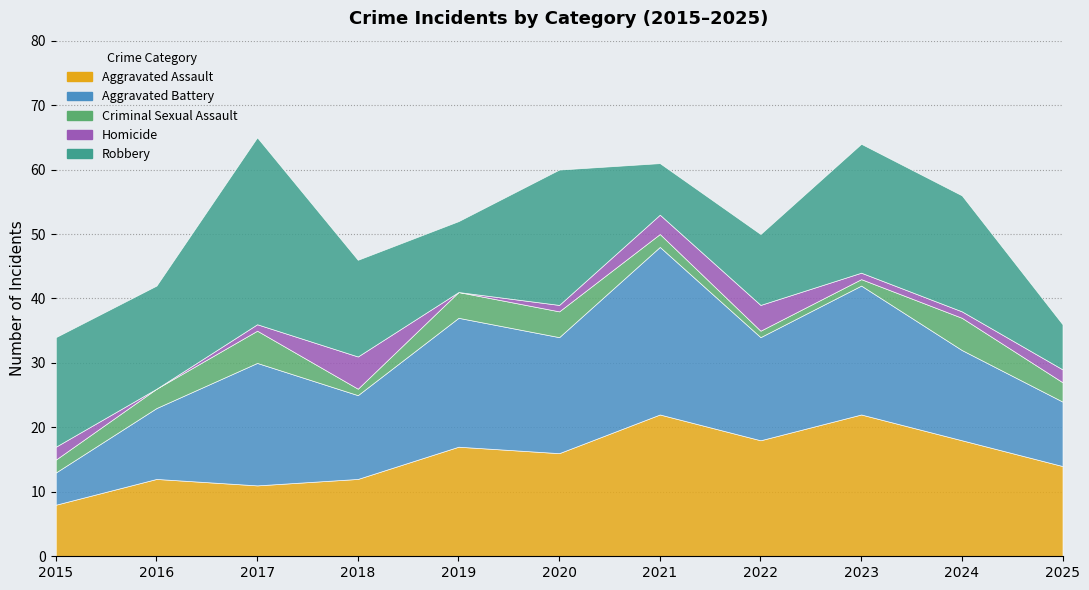

At which category is the sum across all series the highest?

2017